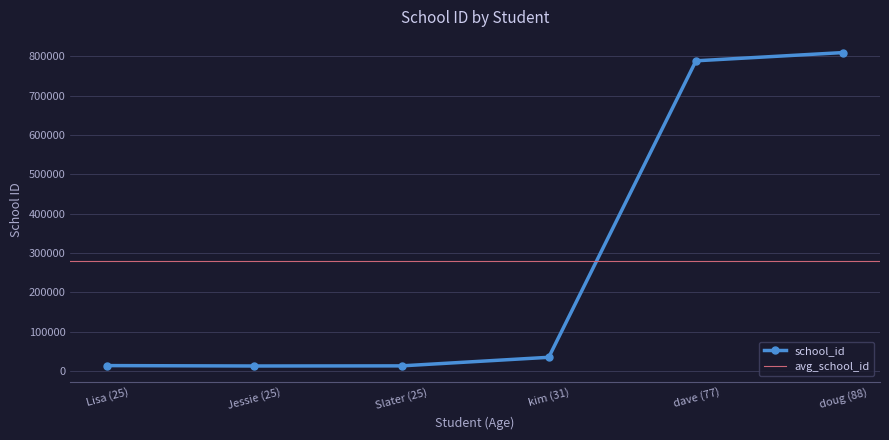

Reading right to left, list all the values displayed in this chart.

doug (88)=809890	dave (77)=788908	kim (31)=34456	Slater (25)=12645	Jessie (25)=12335	Lisa (25)=13345